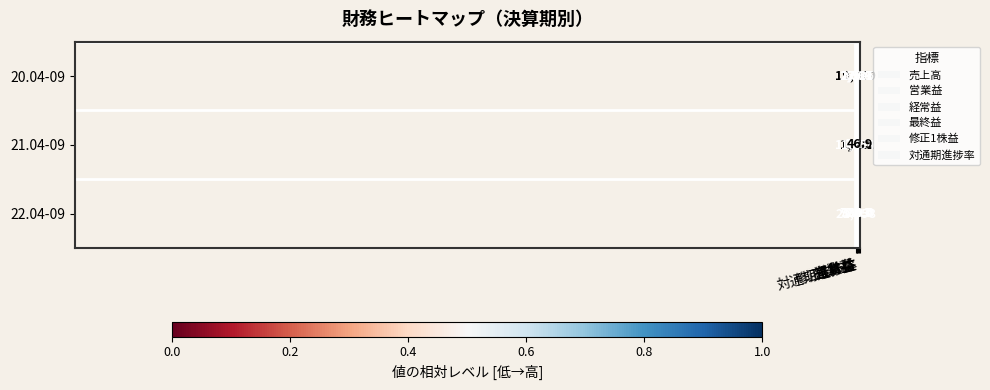

Which series has the largest total across all categories?

20.04-09